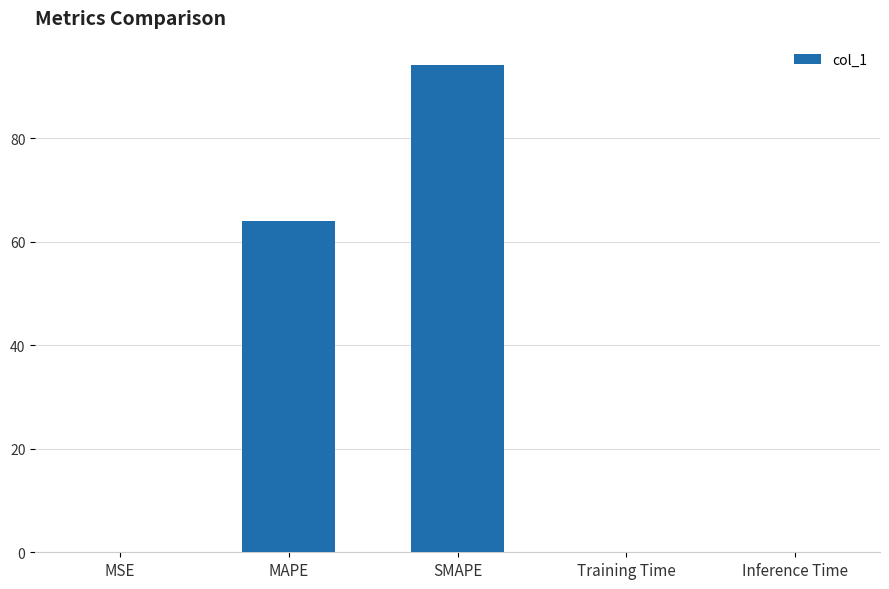

Is it true that the value at Inference Time is 0.1?

True